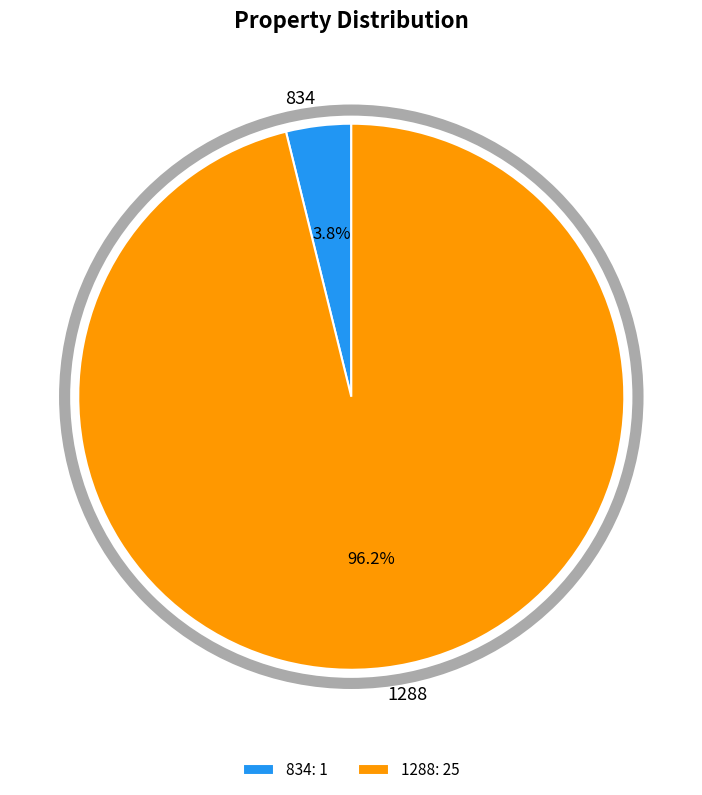

Which slice represents more than half of the pie?

1288